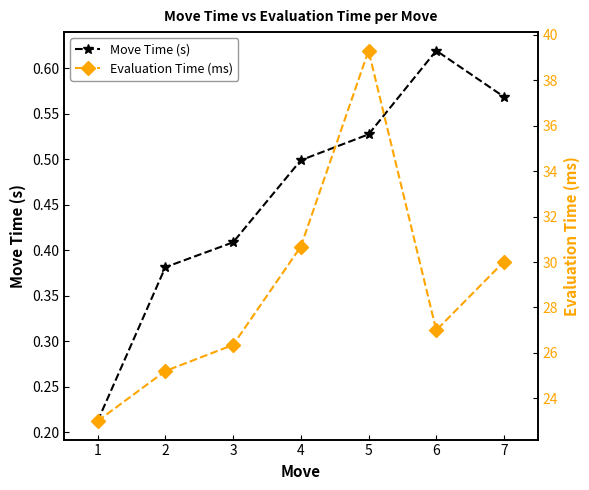

The value of Move Time (s) at 6 is 0.2. True or false?

False